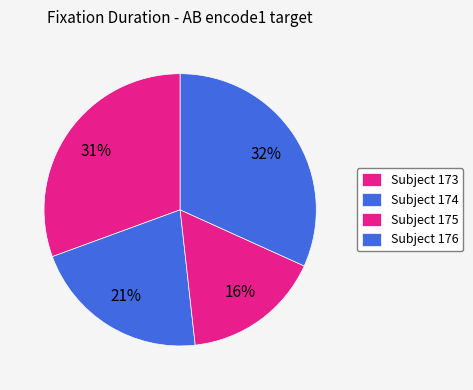

Count the number of slices in the pie.

4